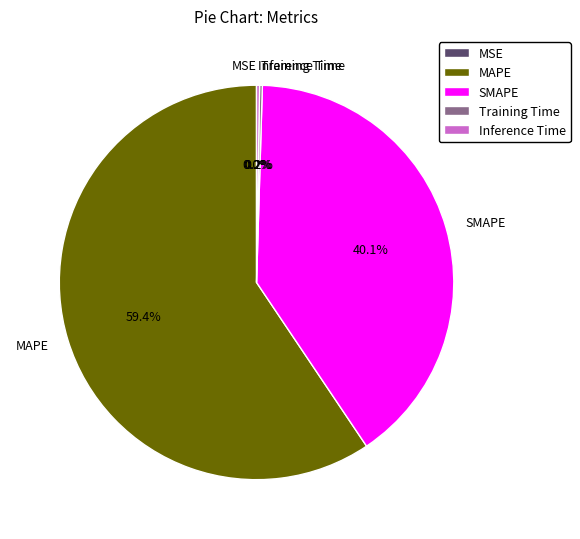

What is the ratio of the value at SMAPE to the value at MAPE?

0.7